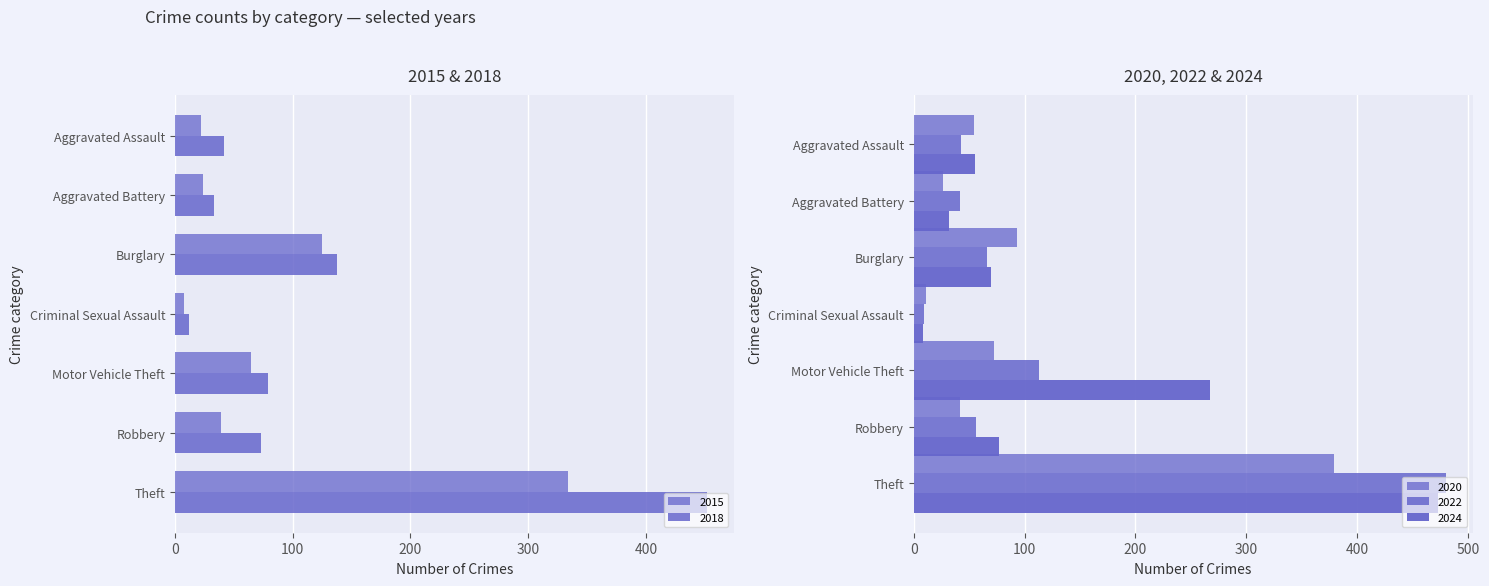

True or false: 2015 has a value of 11 at Criminal Sexual Assault.

False